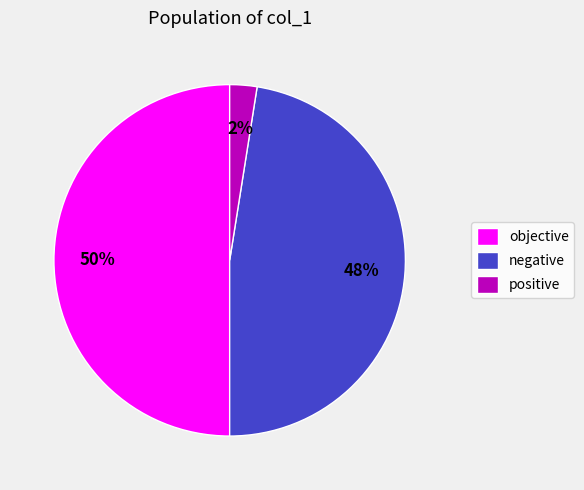

How many segments does this pie chart have?

3